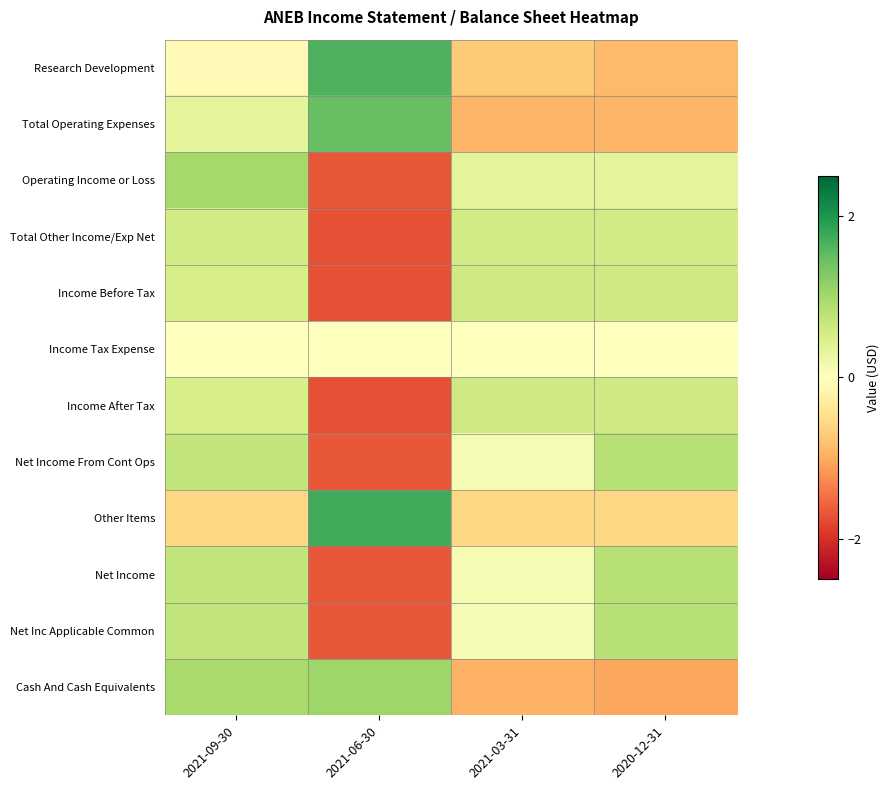

Between 2020-12-31 and 2021-06-30, which is larger?

2021-06-30